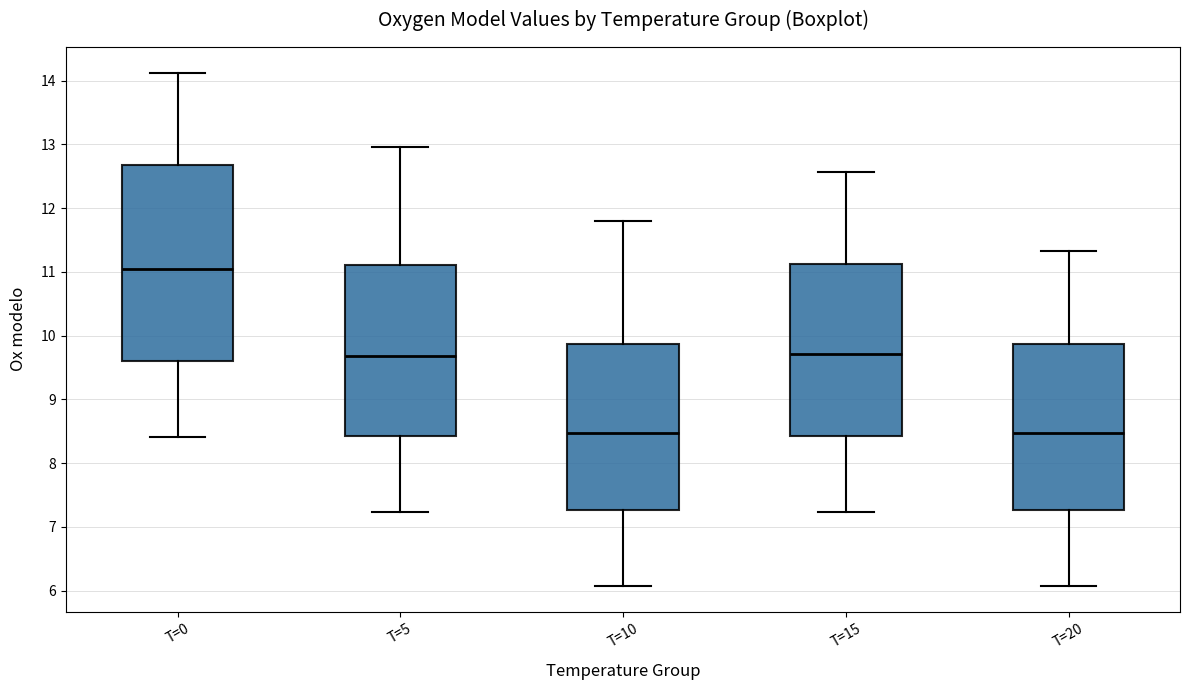

Comparing the boxes themselves (not the whiskers), which one is the tallest?

T=0